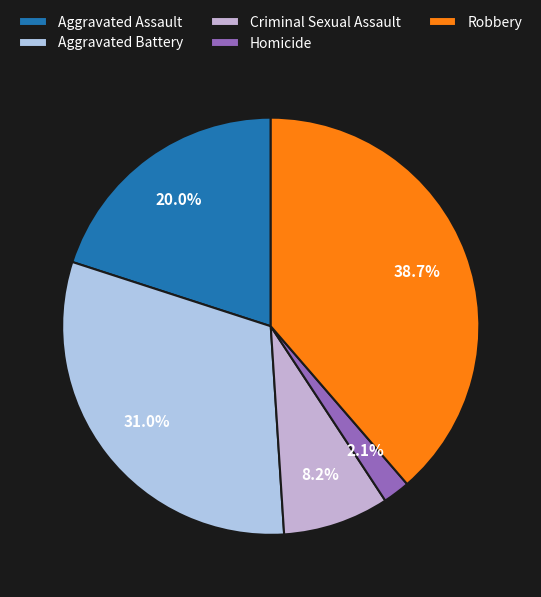

Does Homicide account for over 50% of the chart?

No